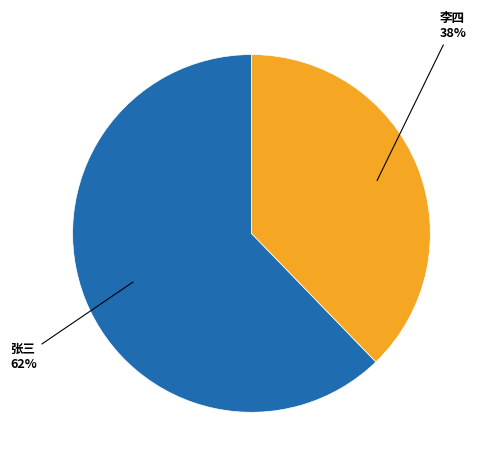

To the nearest percent, what is the difference between the largest and smallest slice percentages?

24%